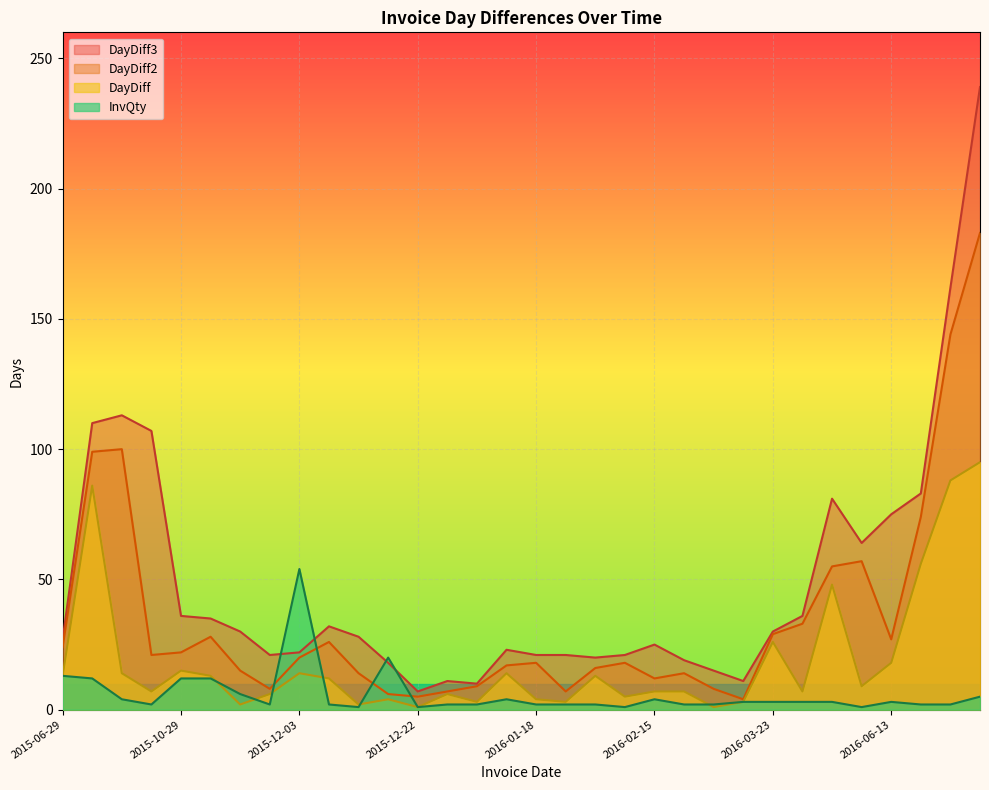

What is the spread (max minus min) of values at 2015-09-23?

98